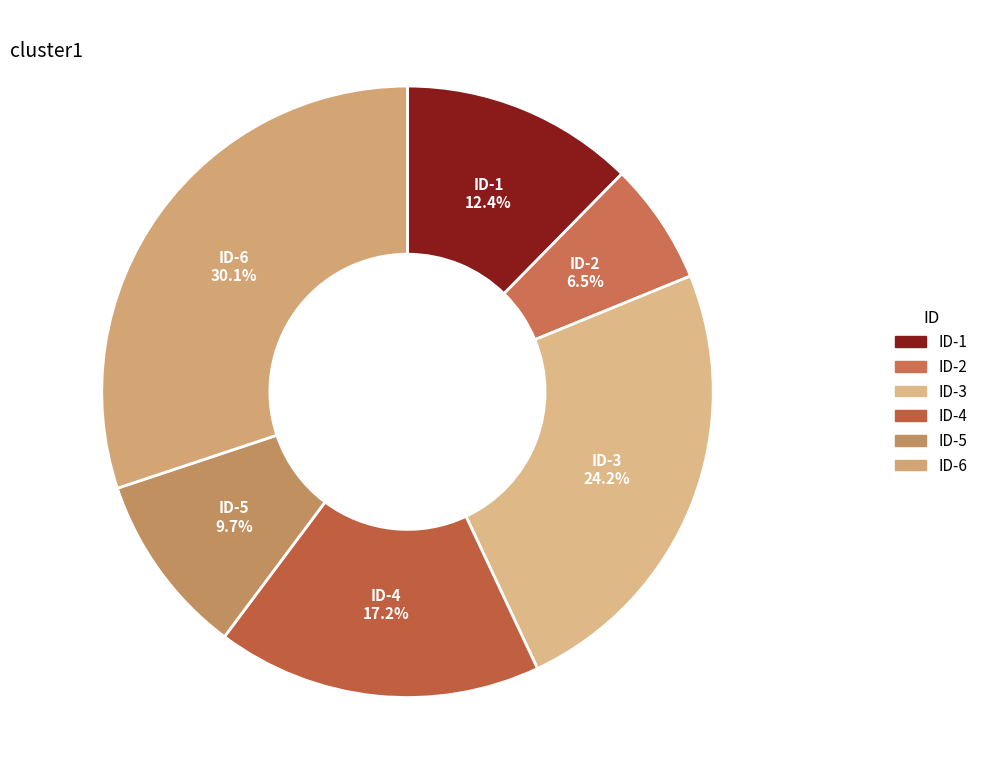

Rank the categories by value from highest to lowest.

ID-6, ID-3, ID-4, ID-1, ID-5, ID-2